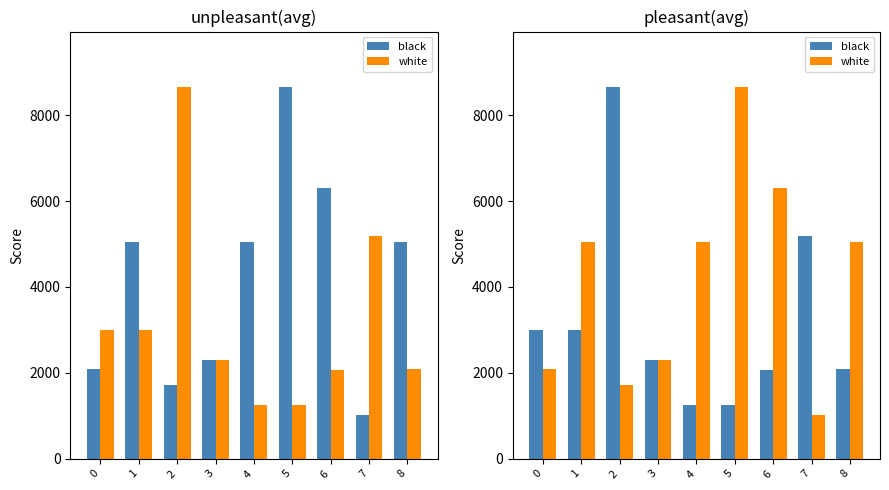

The black series shows 674 at 8. True or false?

False